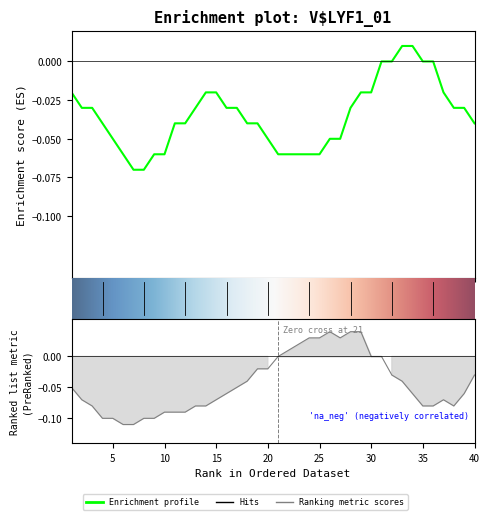

How many values in v are below zero?

29